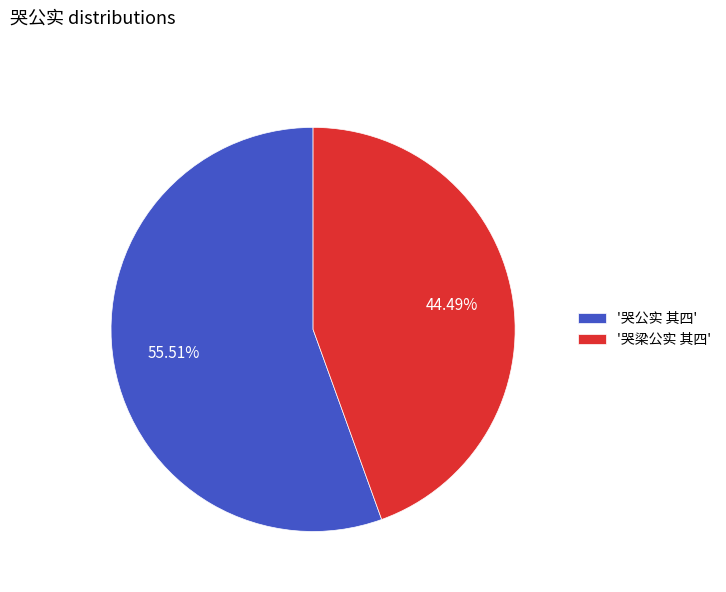

What is the smallest slice in the pie chart?

'哭梁公实 其四'